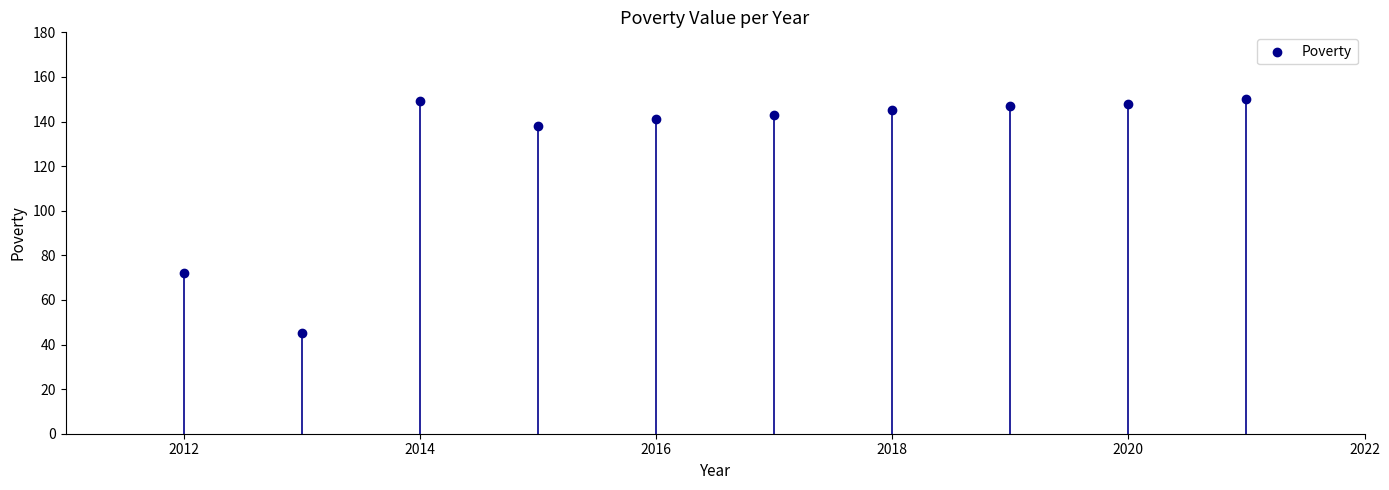

What Y value in the scatter plot is closest to 97?

72